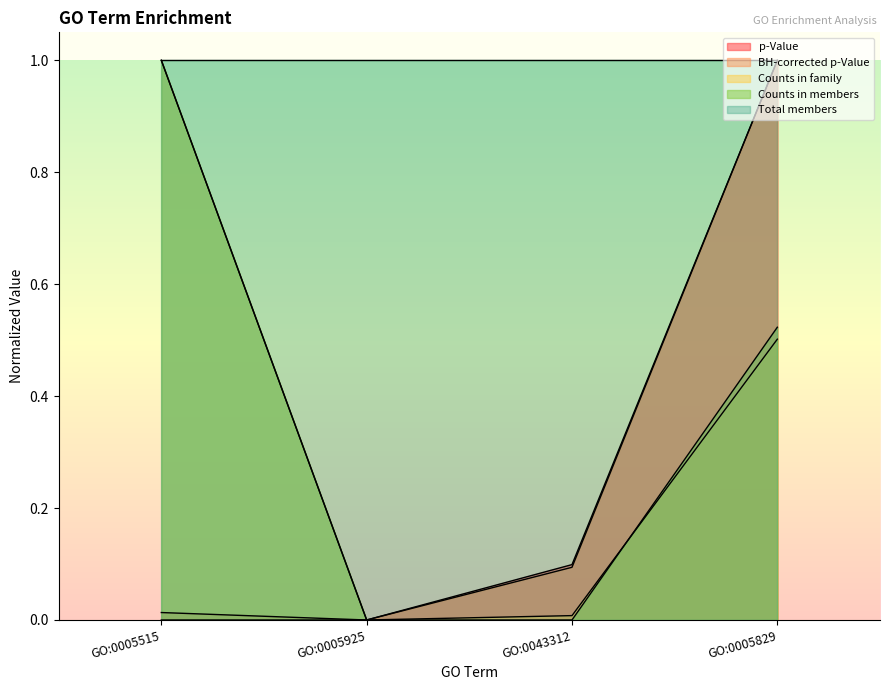

Is it true that p-Value equals 0.6 at GO:0005925?

False